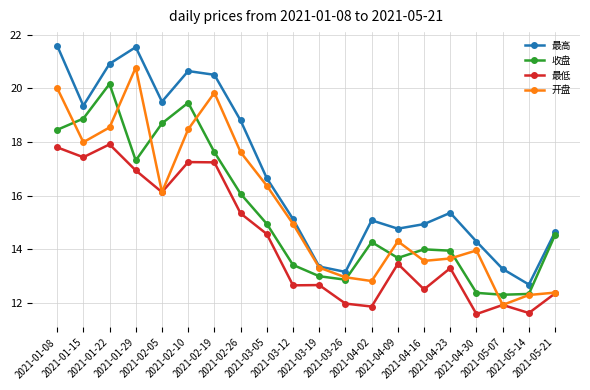

Is it true that 收盘 equals 16.1 at 2021-02-26?

True